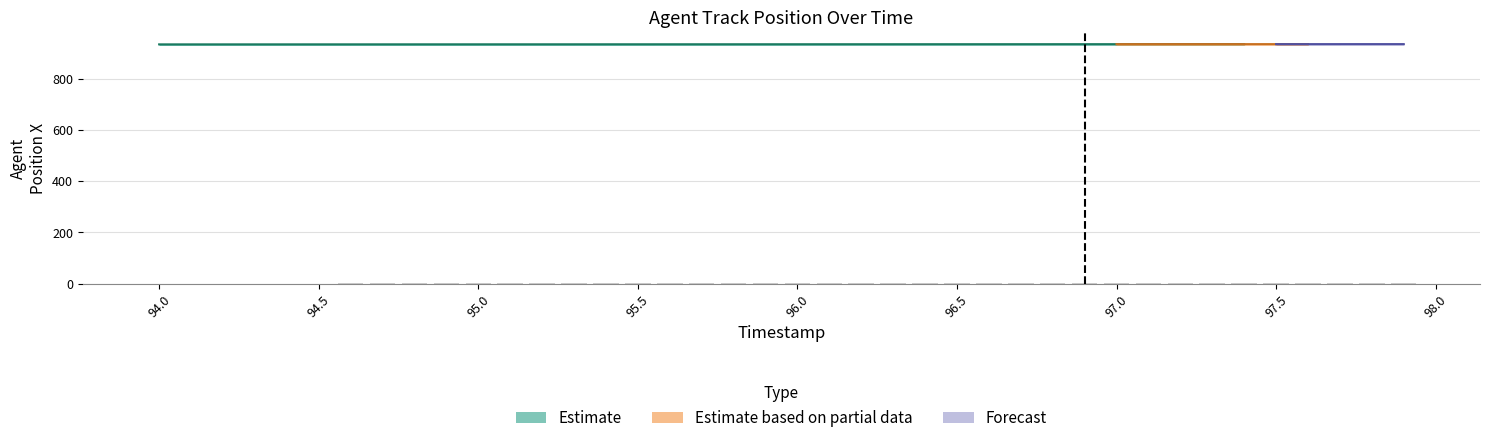

List the labels in order of value, largest first.

97.9, 97.8, 97.7, 97.6, 97.5, 97.4, 97.3, 97.2, 97.1, 97.0, 96.9, 96.8, 96.7, 96.6, 96.5, 96.4, 96.3, 96.2, 96.1, 96.0, 95.9, 95.8, 95.7, 95.6, 95.5, 95.4, 95.3, 95.2, 95.1, 95.0, 94.9, 94.8, 94.7, 94.6, 94.5, 94.4, 94.3, 94.2, 94.1, 94.0